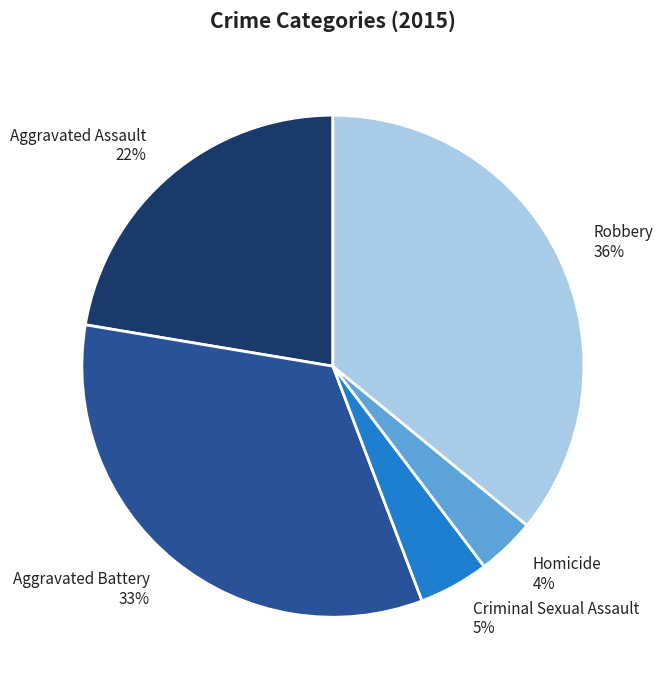

The Aggravated Battery slice represents 33% of the pie. True or false?

True